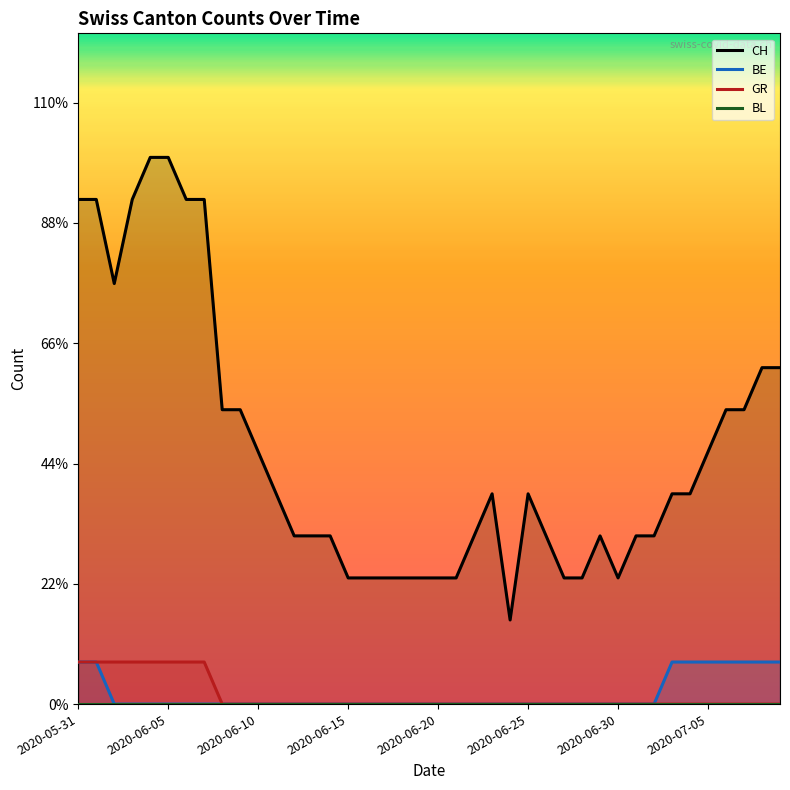

What are all the series names shown in the legend?

CH, BE, GR, BL